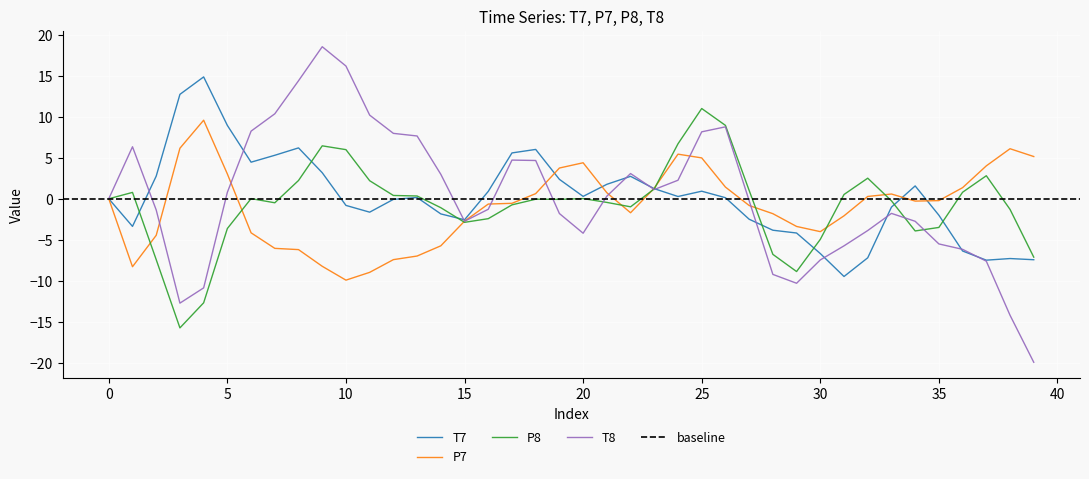

What is the lowest value of the T7 series?

-9.5